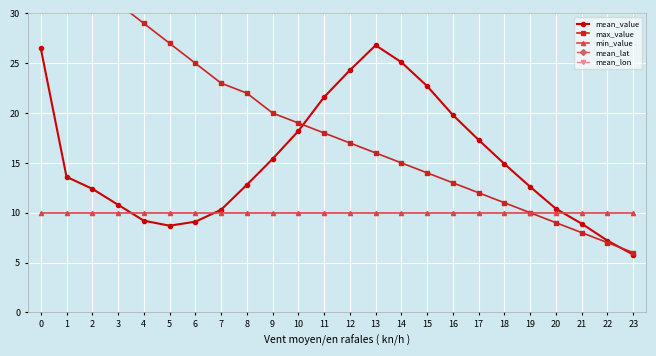

True or false: mean_value has a value of 23.3 at 9.

False